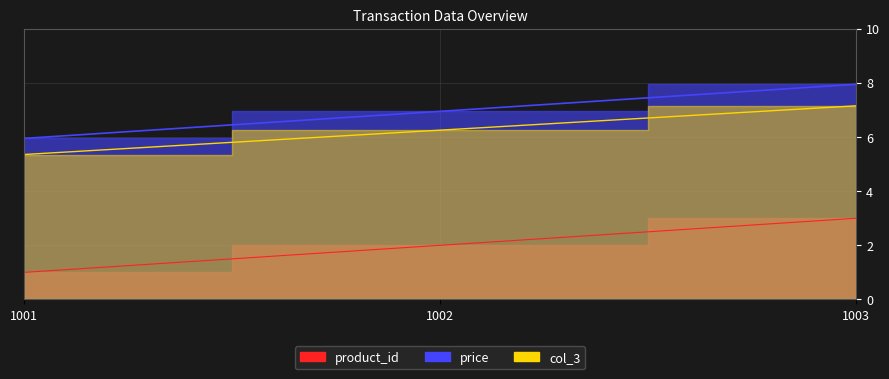

Is it true that product_id equals 4.8 at 1003?

False